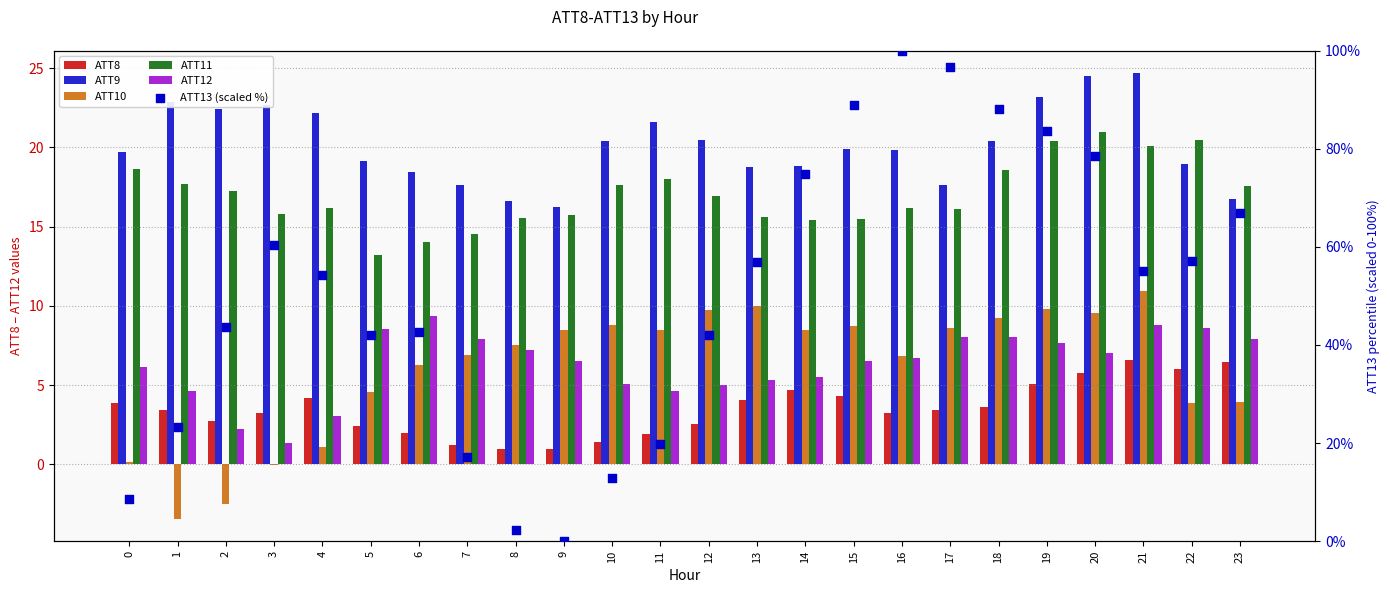

What are all the series names shown in the legend?

ATT8, ATT9, ATT10, ATT11, ATT12, ATT13 (scaled %)